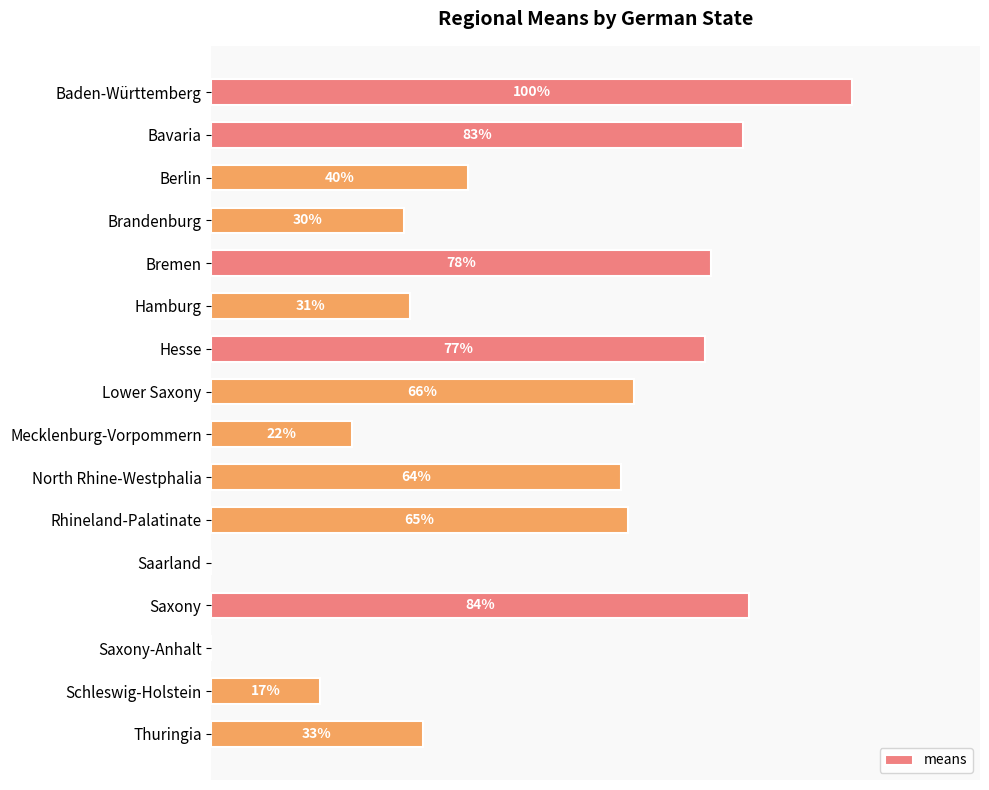

At which label is the value closest to 50?

Berlin